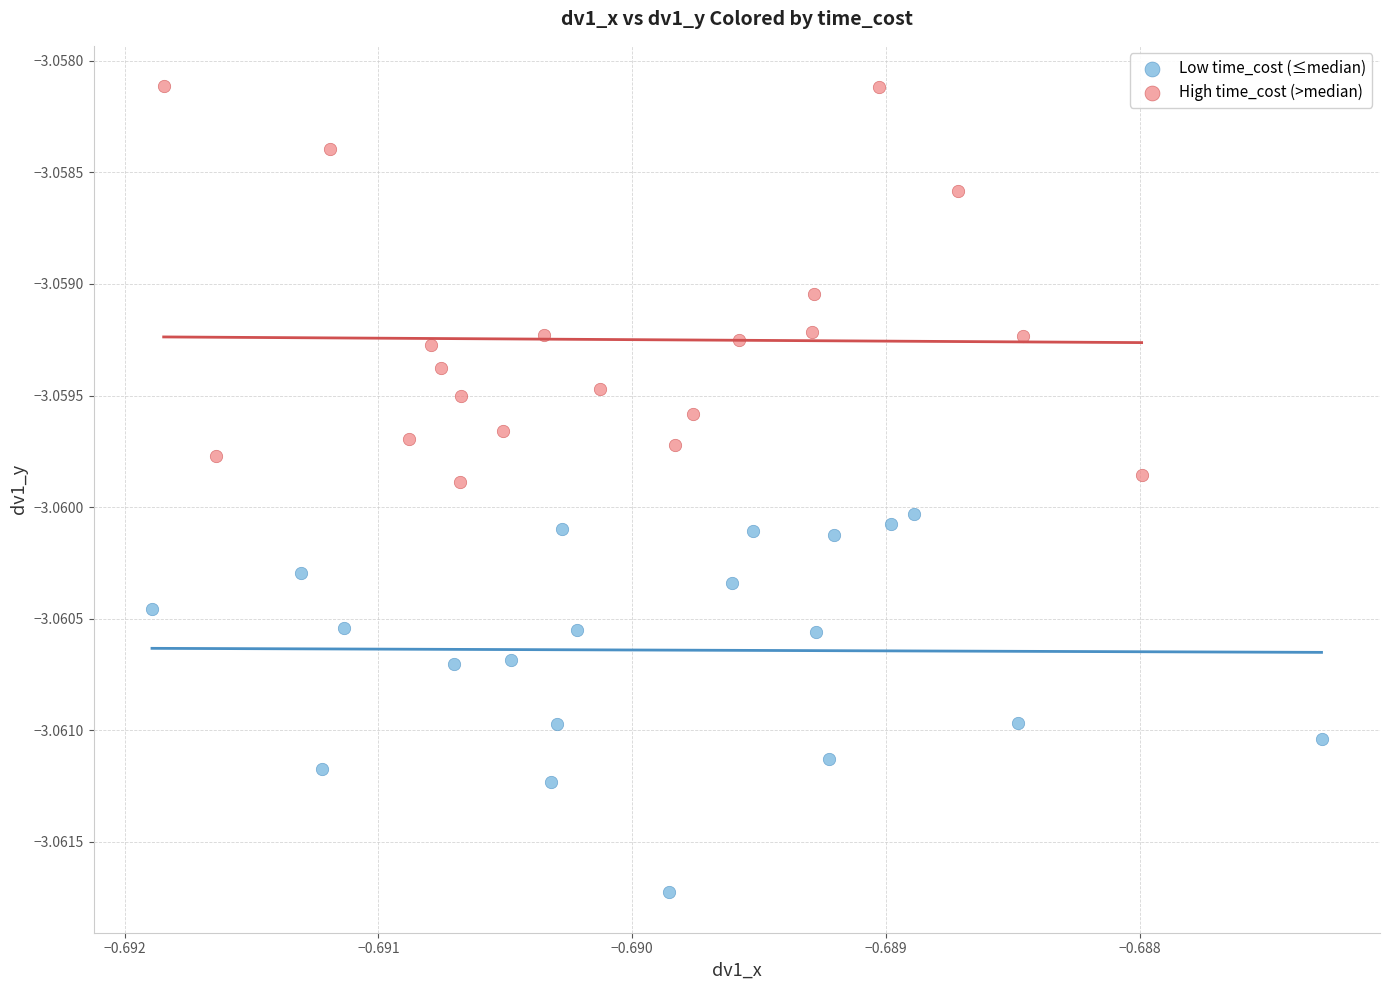

Which series contains the highest Y value?

High time_cost (>median)